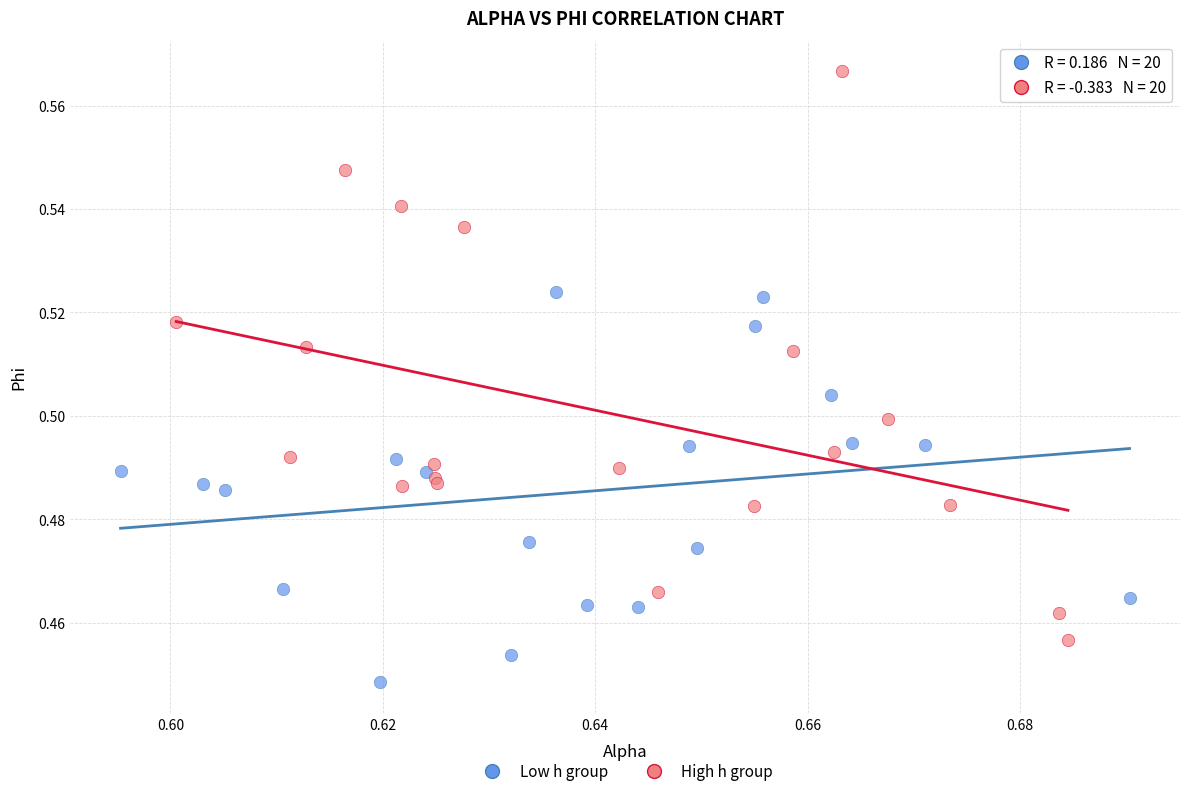

Which series has the largest Y range (max minus min)?

High h group